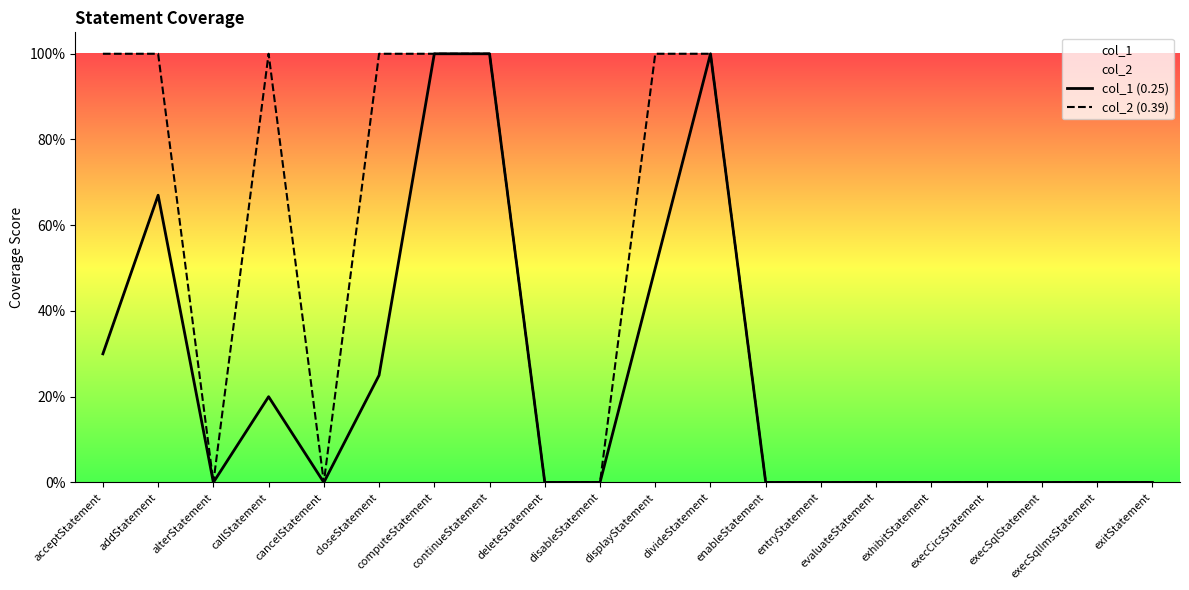

Reading left to right, list all the values displayed in this chart.

col_1 (0.25): 0.3	0.7	0.0	0.2	0.0	0.2	1.0	1.0	0.0	0.0	0.5	1.0	0.0	0.0	0.0	0.0	0.0	0.0	0.0	0.0
col_2 (0.39): 1.0	1.0	0.0	1.0	0.0	1.0	1.0	1.0	0.0	0.0	1.0	1.0	0.0	0.0	0.0	0.0	0.0	0.0	0.0	0.0